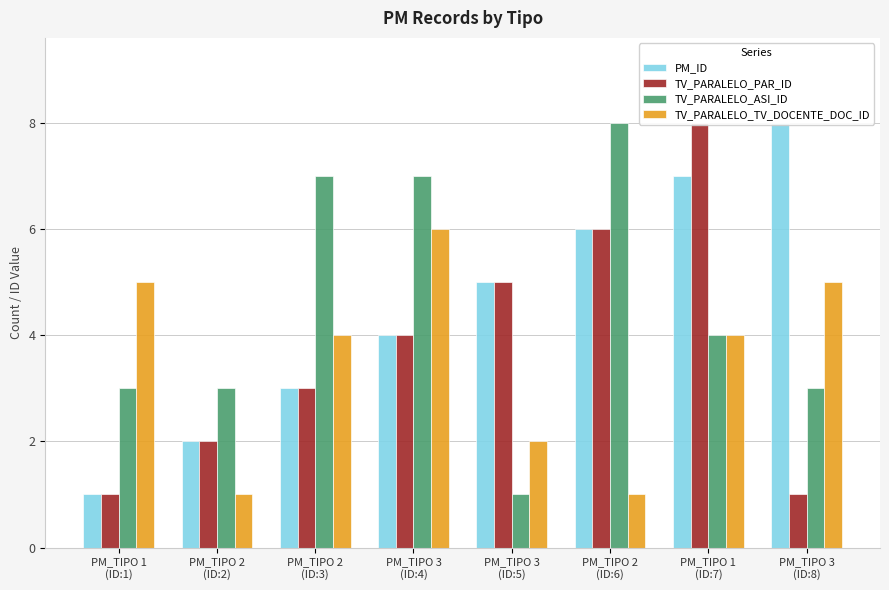

What value does the TV_PARALELO_PAR_ID series have at PM_TIPO 1
(ID:1)?

1